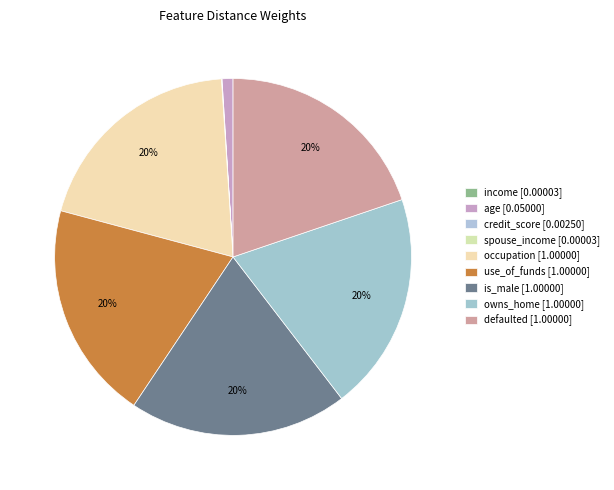

How much of the chart is everything except use_of_funds?

80.2%